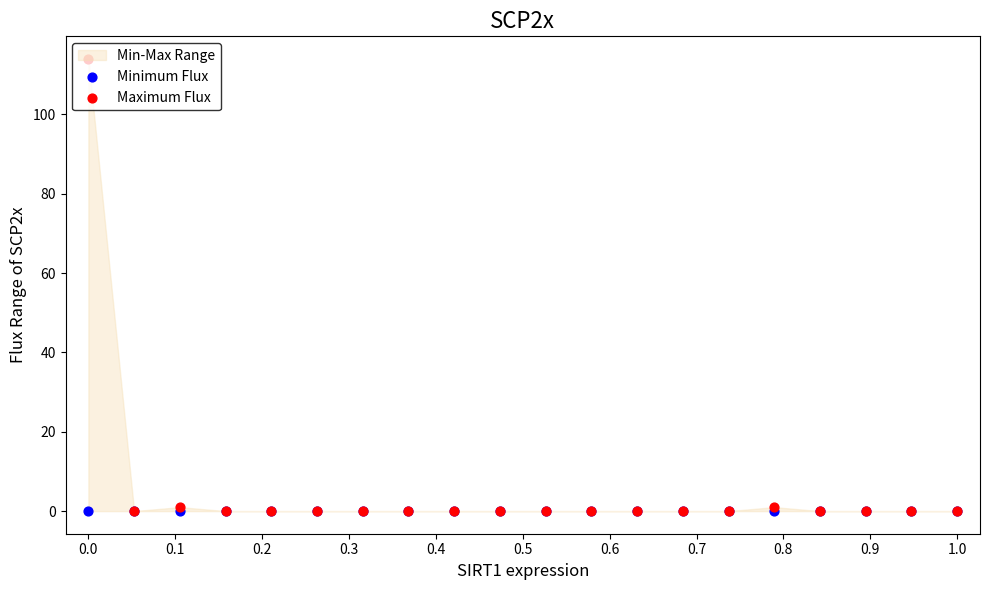

Which series reaches the minimum Y coordinate?

Minimum Flux